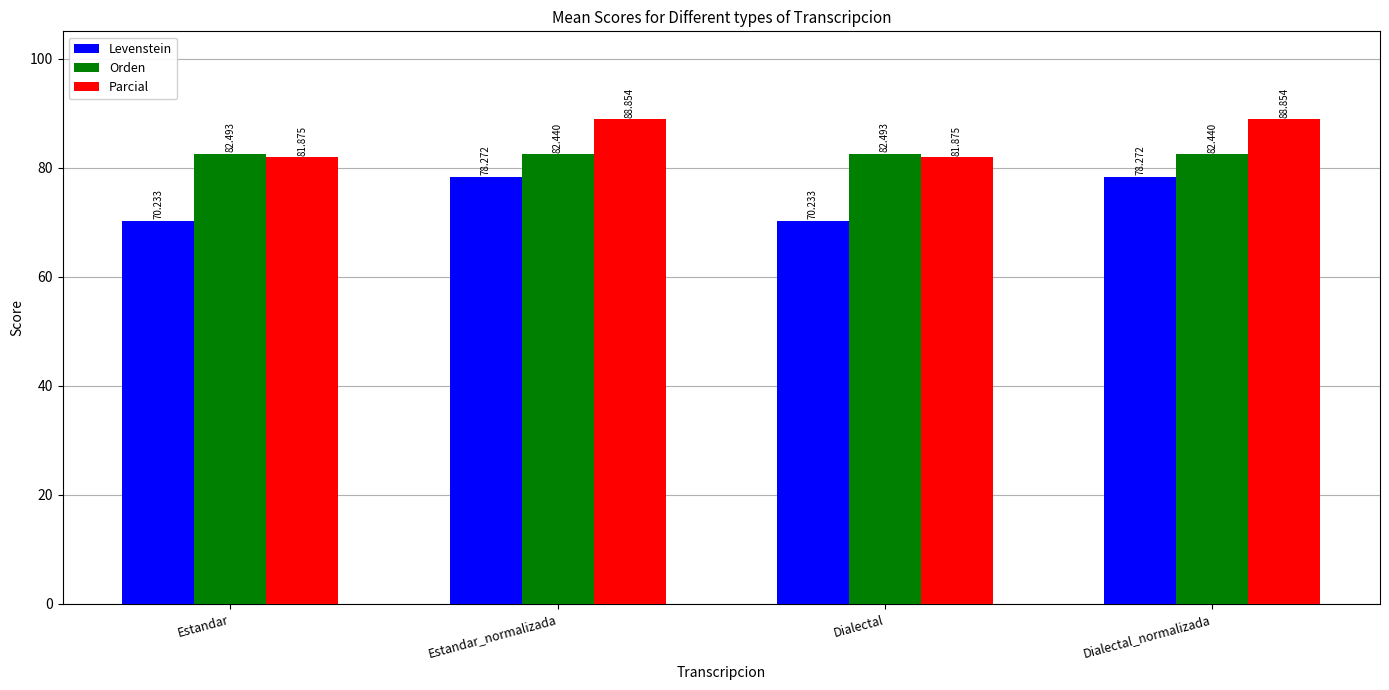

The value of Orden at Estandar_normalizada is 82.4. True or false?

True